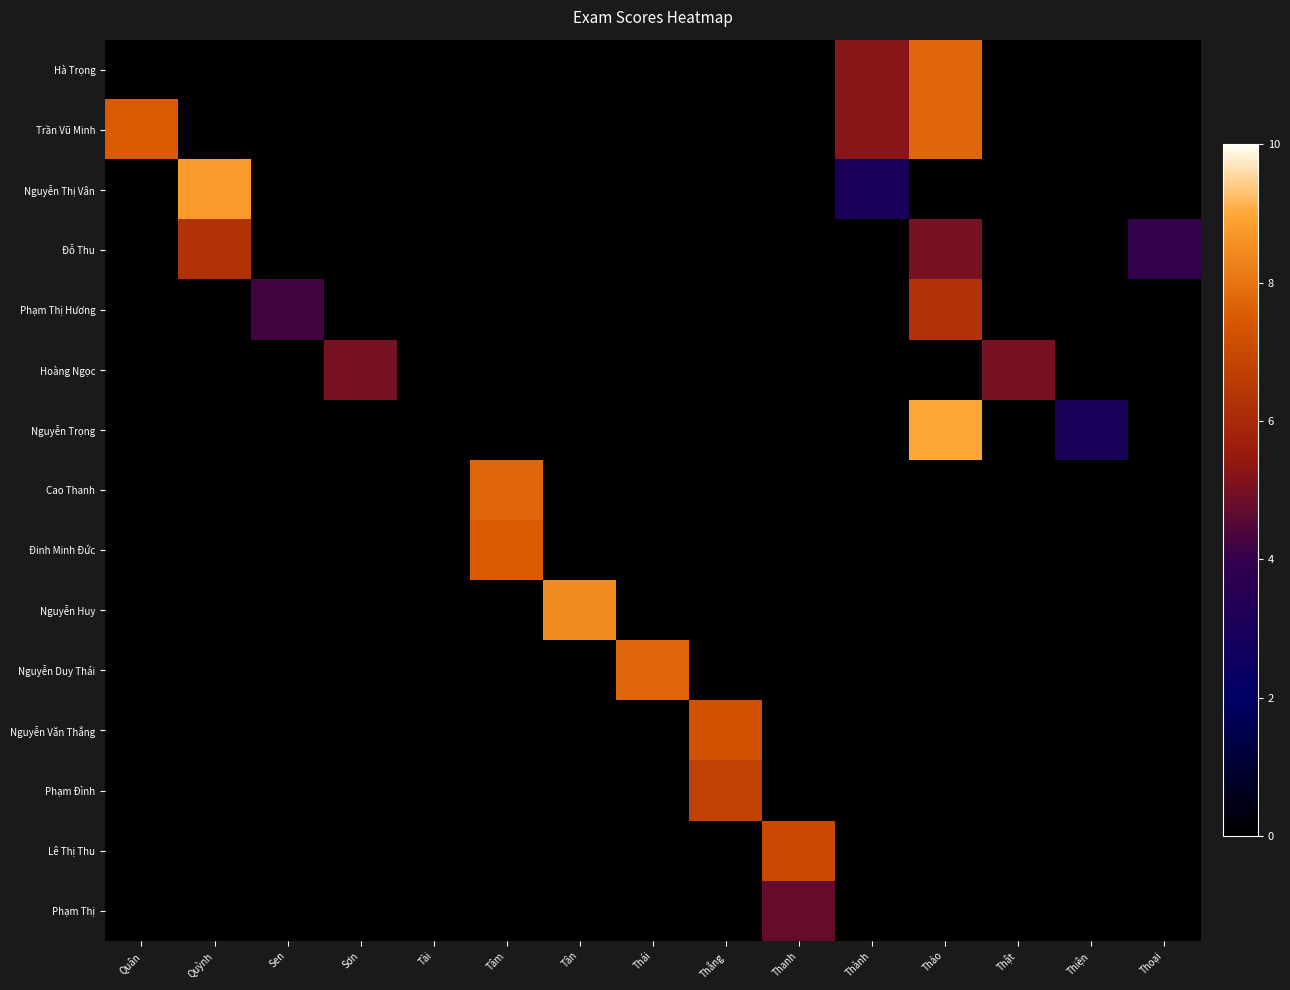

How many distinct data groups are displayed?

15